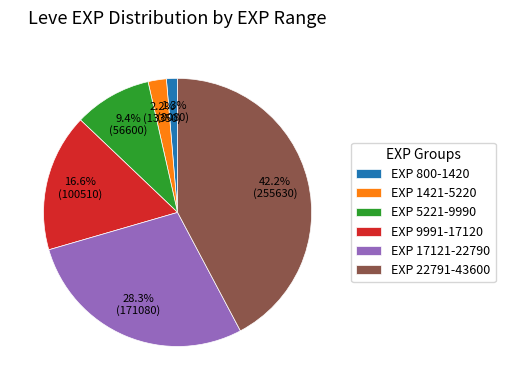

To the nearest percent, what is the average slice percentage?

17%